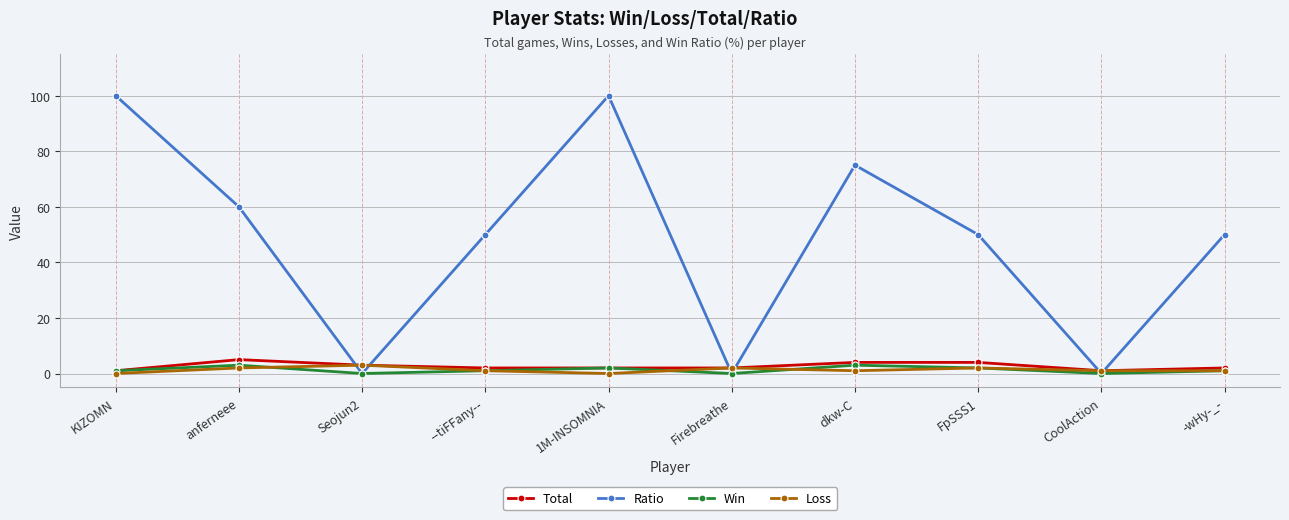

The Win series shows 3 at anferneee. True or false?

True